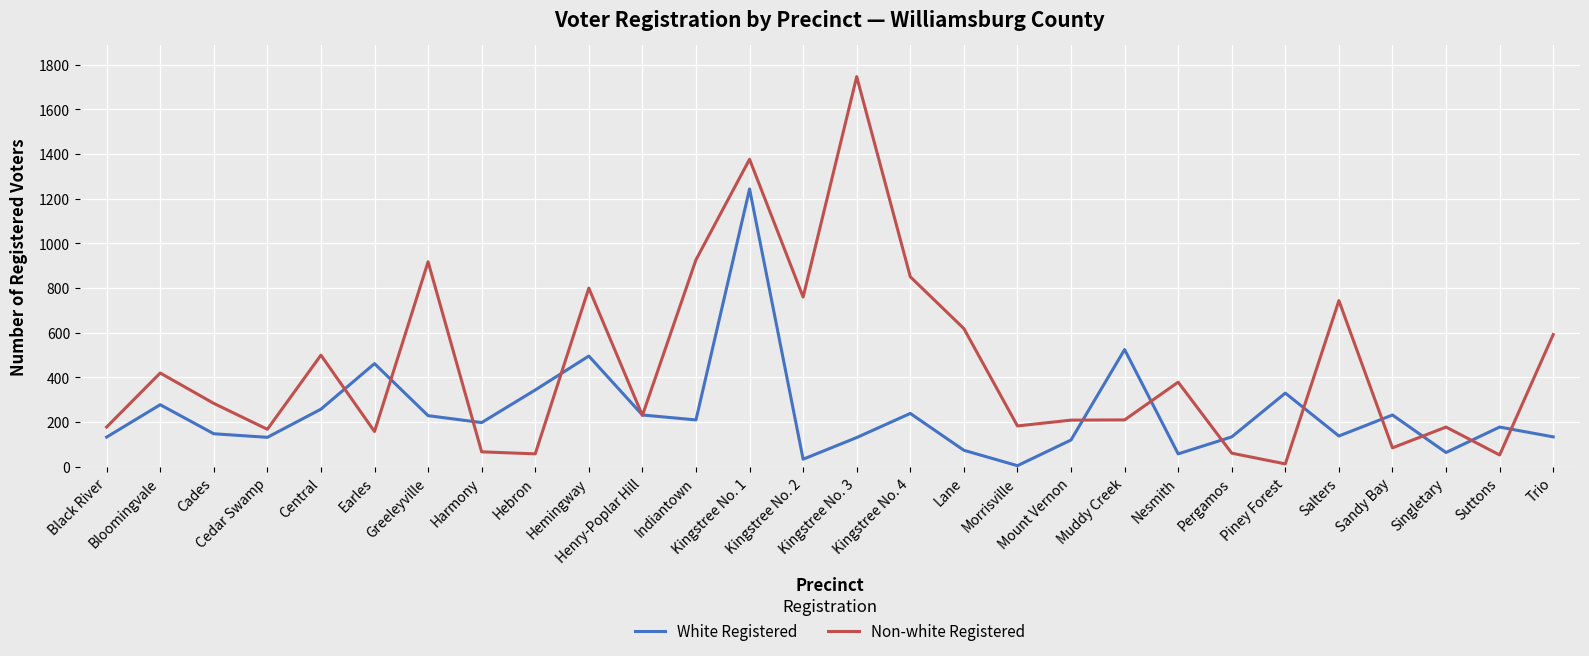

What is the approximate value of Non-white Registered at Suttons?

52